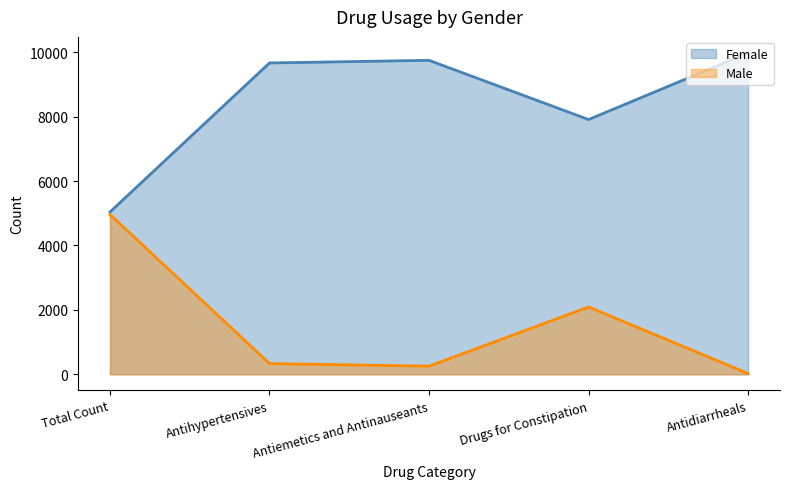

At which label is Female closest to 2493?

Drugs for Constipation